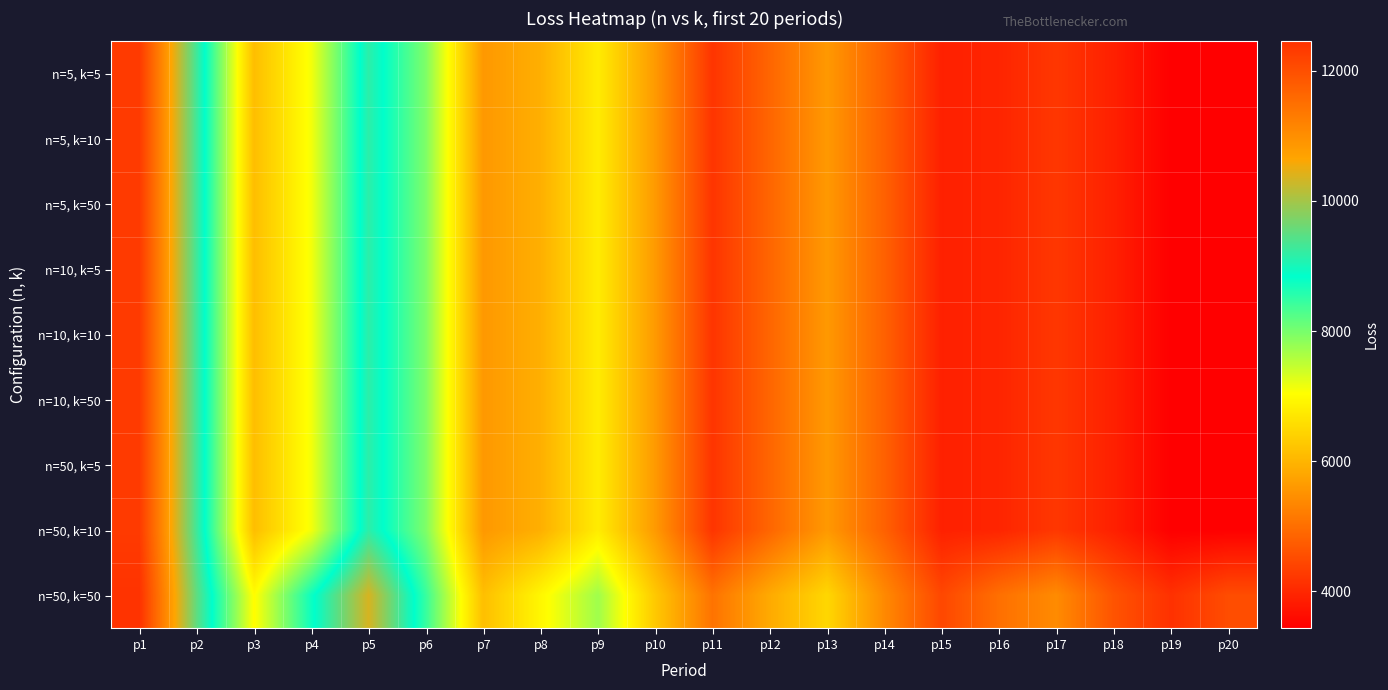

Reading right to left, transcribe all the data shown in this chart.

n=5, k=5: p20=3434.8	p19=3424.4	p18=3889.1	p17=4217.2	p16=3952.9	p15=3898.5	p14=4809.0	p13=5598.4	p12=4871.6	p11=4178.7	p10=5612.0	p9=6773.1	p8=5916.4	p7=5589.5	p6=7943.4	p5=9149.7	p4=7114.0	p3=6120.4	p2=9284.9	p1=12321.5
n=5, k=10: p20=3434.8	p19=3424.4	p18=3889.1	p17=4217.2	p16=3952.9	p15=3898.5	p14=4809.0	p13=5598.4	p12=4871.6	p11=4178.7	p10=5612.0	p9=6773.1	p8=5916.4	p7=5589.5	p6=7943.4	p5=9149.7	p4=7114.0	p3=6120.4	p2=9284.9	p1=12321.5
n=5, k=50: p20=3434.8	p19=3424.4	p18=3889.1	p17=4217.2	p16=3952.9	p15=3898.5	p14=4809.0	p13=5598.4	p12=4871.6	p11=4178.7	p10=5612.0	p9=6773.1	p8=5916.4	p7=5589.5	p6=7943.4	p5=9149.7	p4=7114.0	p3=6120.4	p2=9284.9	p1=12321.5
n=10, k=5: p20=3434.8	p19=3424.4	p18=3889.1	p17=4217.2	p16=3952.9	p15=3898.5	p14=4809.0	p13=5598.4	p12=4871.6	p11=4178.7	p10=5612.0	p9=6773.1	p8=5916.4	p7=5589.5	p6=7943.4	p5=9149.7	p4=7114.0	p3=6120.4	p2=9284.9	p1=12321.5
n=10, k=10: p20=3434.8	p19=3424.4	p18=3889.1	p17=4217.2	p16=3952.9	p15=3898.5	p14=4809.0	p13=5598.4	p12=4871.6	p11=4178.7	p10=5612.0	p9=6773.1	p8=5916.4	p7=5589.5	p6=7943.4	p5=9149.7	p4=7114.0	p3=6120.4	p2=9284.9	p1=12321.5
n=10, k=50: p20=3434.8	p19=3424.4	p18=3889.1	p17=4217.2	p16=3952.9	p15=3898.5	p14=4809.0	p13=5598.4	p12=4871.6	p11=4178.7	p10=5612.0	p9=6773.1	p8=5916.4	p7=5589.5	p6=7943.4	p5=9149.7	p4=7114.0	p3=6120.4	p2=9284.9	p1=12321.5
n=50, k=5: p20=3434.8	p19=3424.4	p18=3889.1	p17=4217.2	p16=3952.9	p15=3898.5	p14=4809.0	p13=5598.4	p12=4871.6	p11=4178.7	p10=5612.0	p9=6773.1	p8=5916.4	p7=5589.5	p6=7943.4	p5=9149.7	p4=7114.0	p3=6120.4	p2=9284.9	p1=12321.5
n=50, k=10: p20=3434.8	p19=3424.4	p18=3889.1	p17=4217.2	p16=3952.9	p15=3898.5	p14=4809.0	p13=5598.4	p12=4871.6	p11=4178.7	p10=5612.0	p9=6773.1	p8=5916.4	p7=5589.5	p6=7943.4	p5=9149.7	p4=7114.0	p3=6120.4	p2=9284.9	p1=12321.5
n=50, k=50: p20=4520.2	p19=4128.8	p18=4618.3	p17=5406.5	p16=5009.8	p15=4444.2	p14=5379.9	p13=6478.7	p12=5844.1	p11=5058.4	p10=6270.7	p9=7715.0	p8=6933.6	p7=6138.3	p6=8445.3	p5=10360.8	p4=8750.0	p3=7008.4	p2=9512.9	p1=12455.2